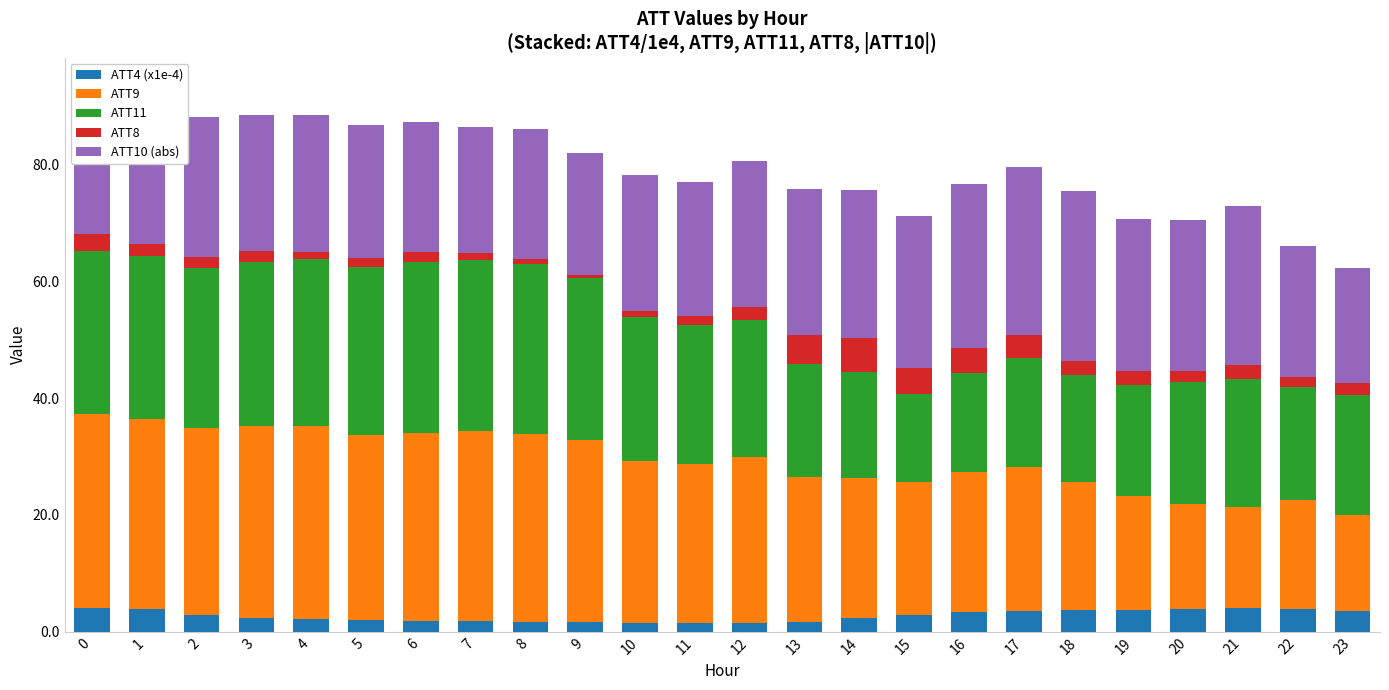

Which series has the largest total across all categories?

ATT9